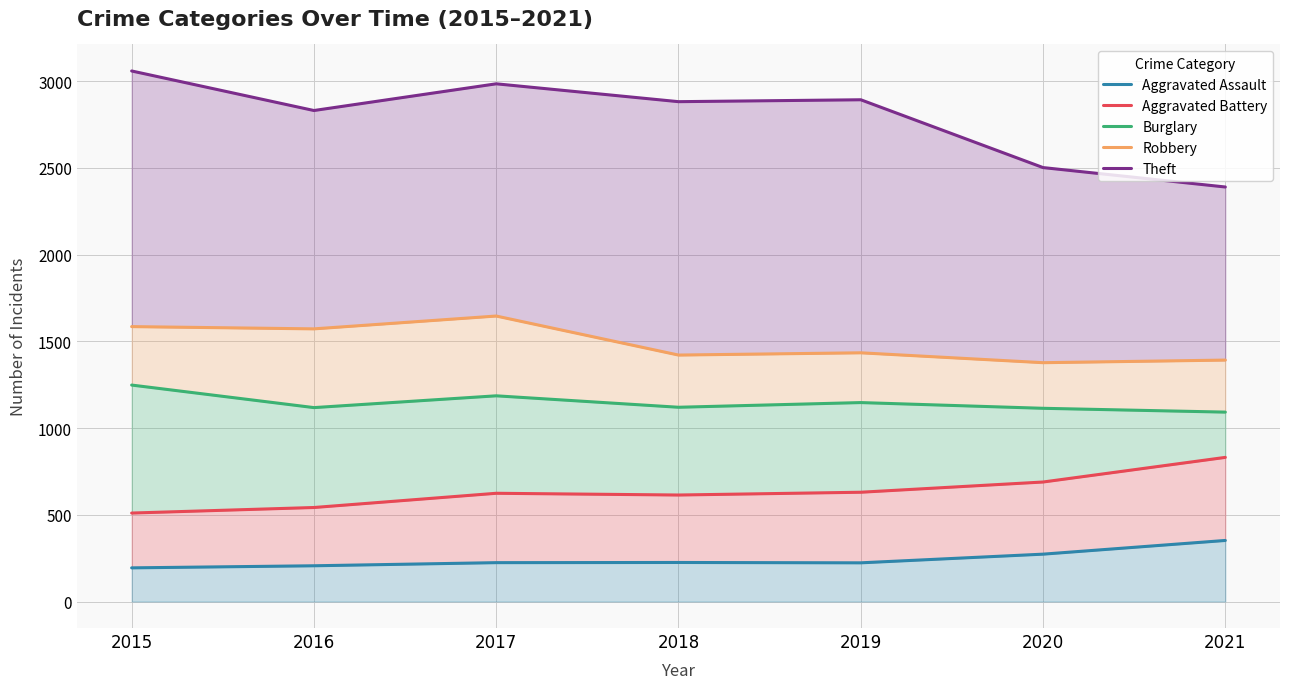

What is the approximate value of Aggravated Battery at 2019?

630